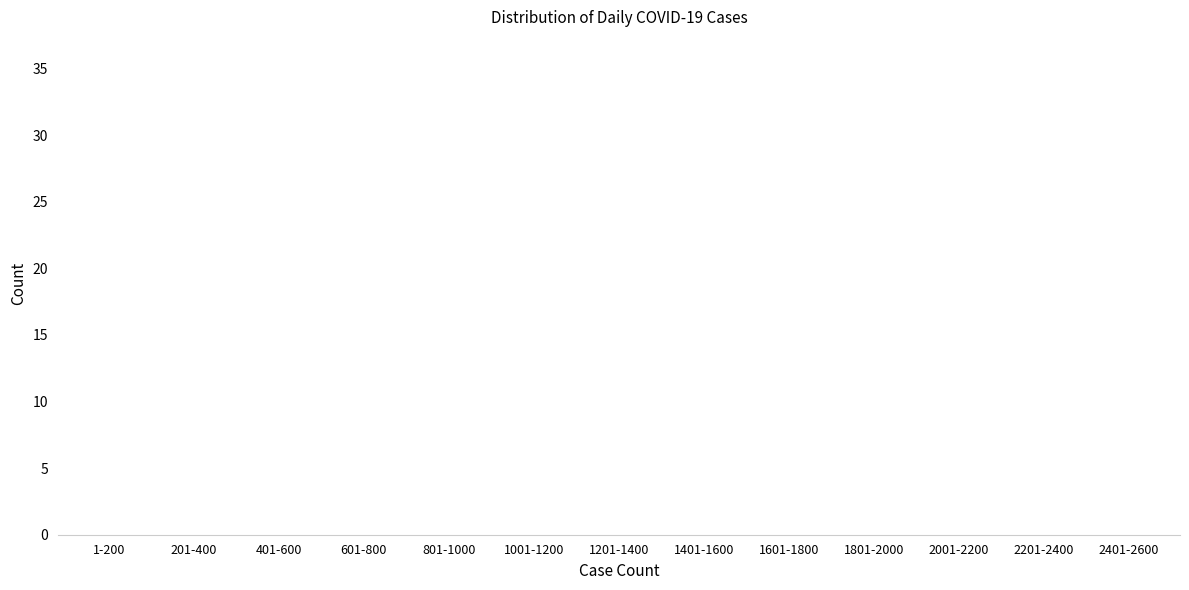

Reading left to right, list all the values displayed in this chart.

14	4	2	25	36	35	9	7	6	4	8	7	1